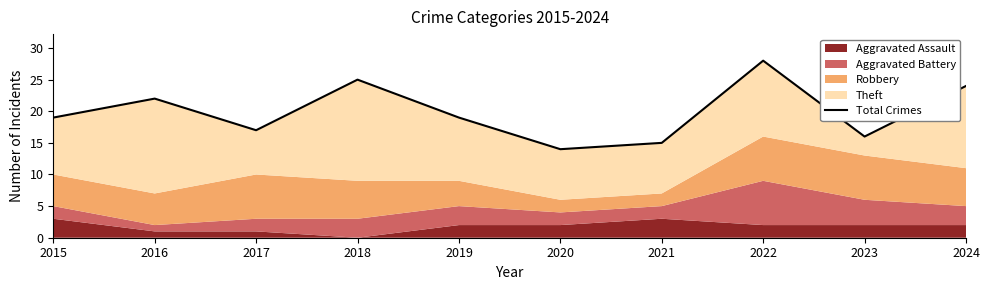

What is the ratio of the value at 2017 to the value at 2024?

0.7